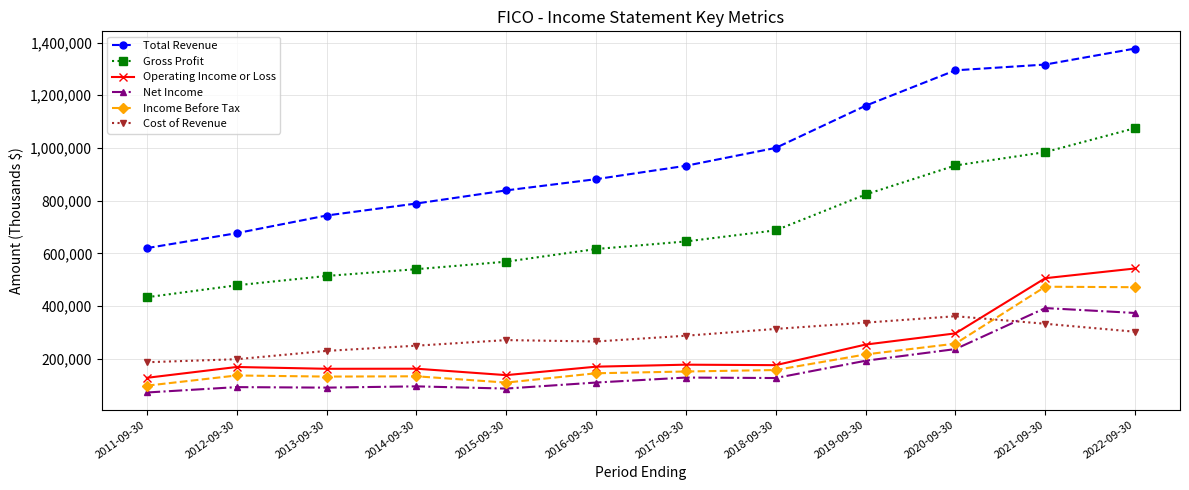

What is the value of the Total Revenue point at the 7th from the left?

932200